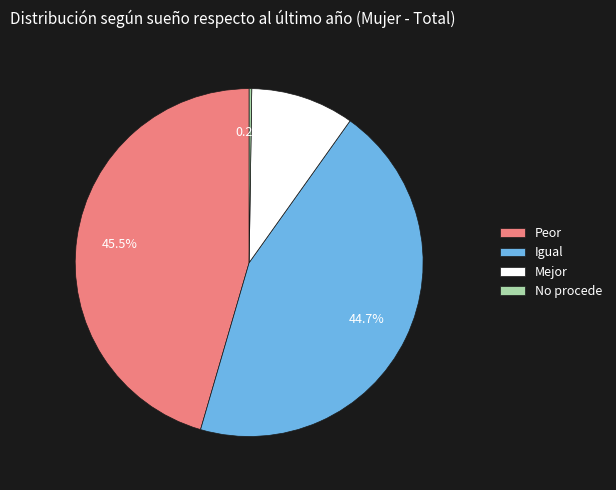

Is Peor the majority of the pie?

No